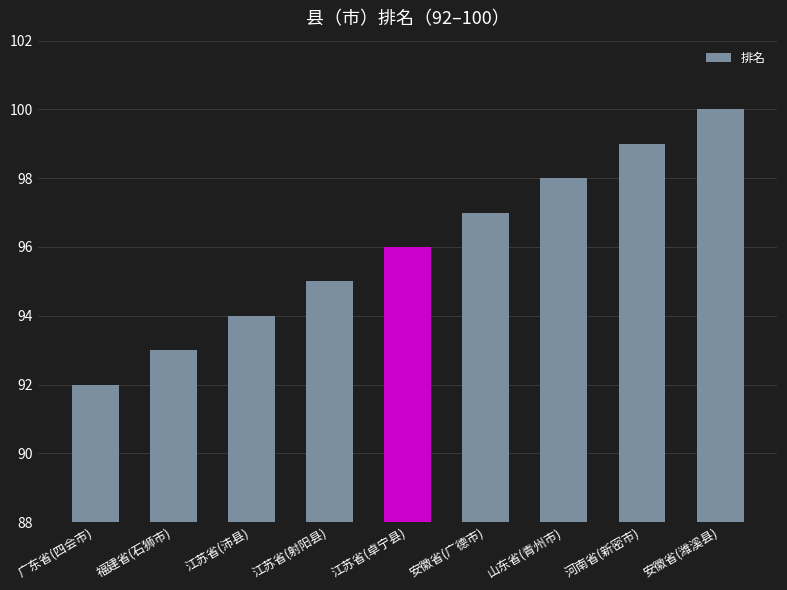

The chart shows a value of 99 at 河南省(新密市). True or false?

True